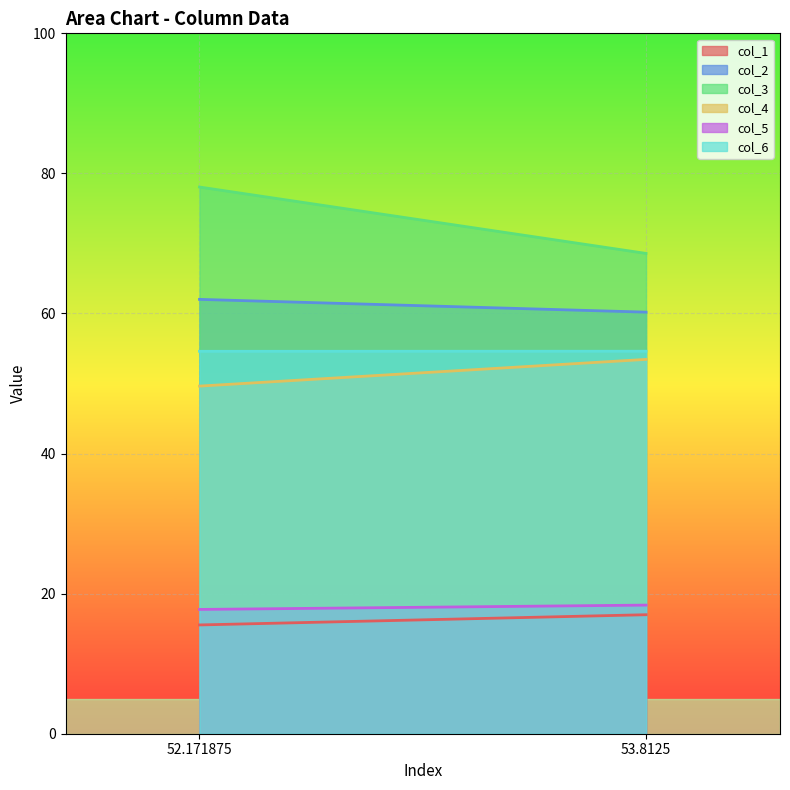

Reading left to right, what are all the values shown in this chart?

col_1: 15.5	17.0
col_2: 62.0	60.2
col_3: 78.1	68.6
col_4: 49.6	53.4
col_5: 17.7	18.4
col_6: 54.6	54.6